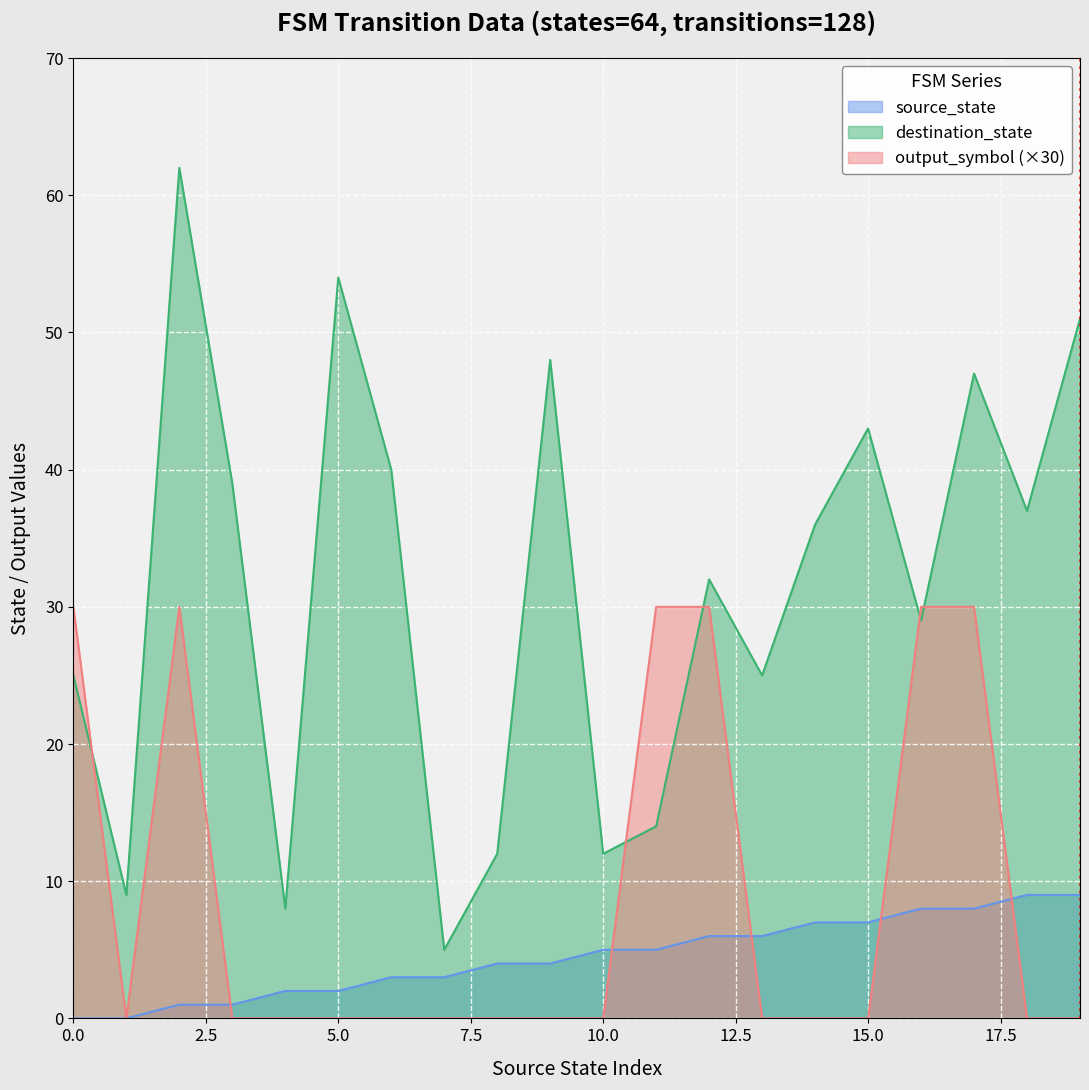

True or false: source_state and destination_state intersect in this chart.

False